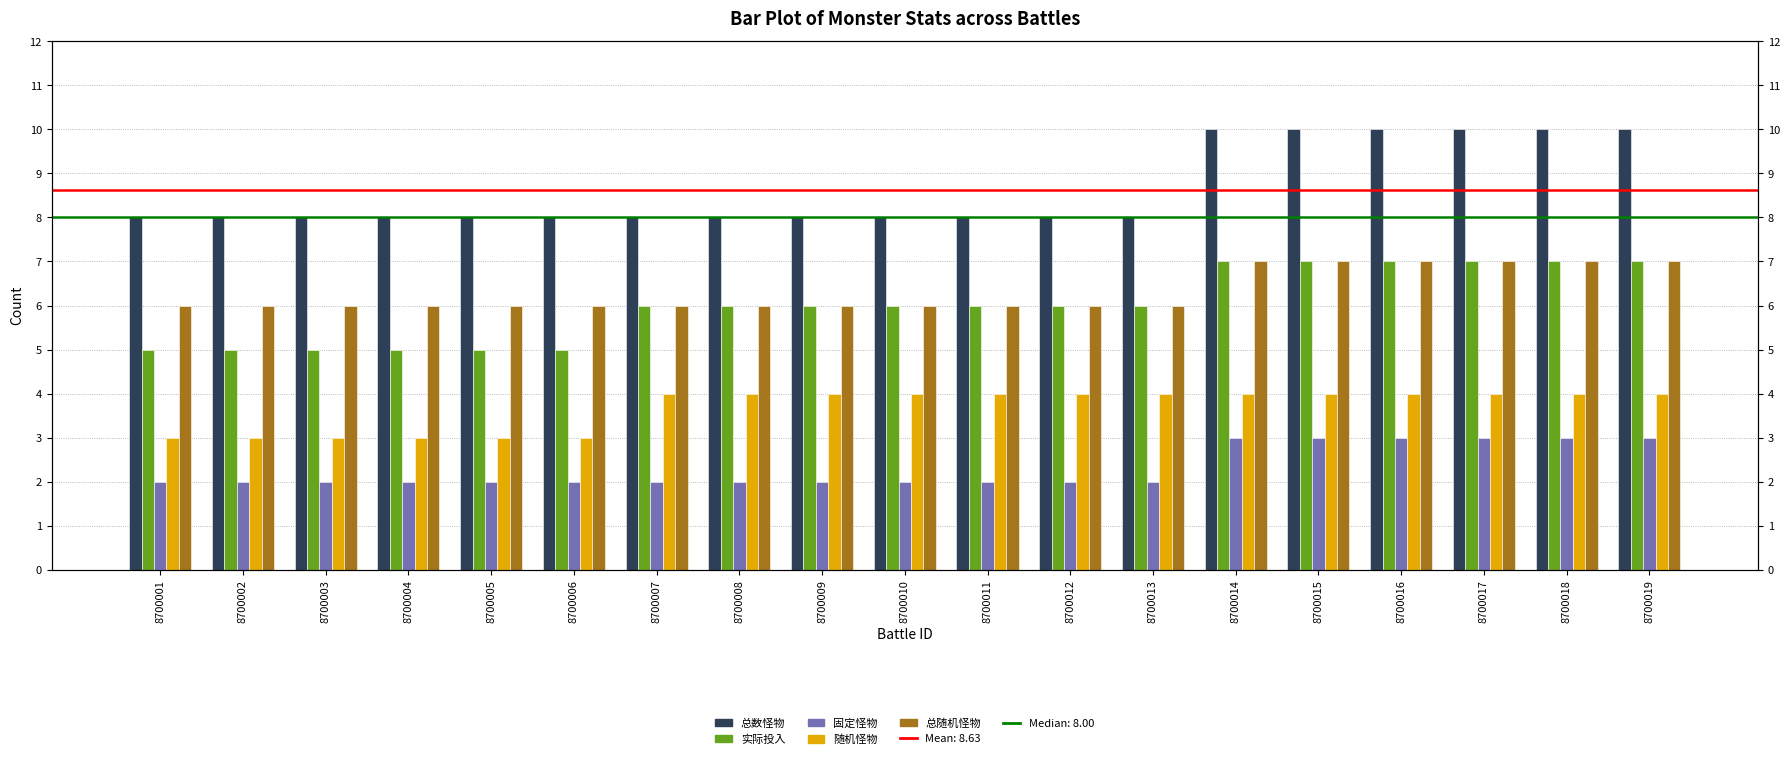

Which series changed the most between 8700005 and 8700016?

总数怪物